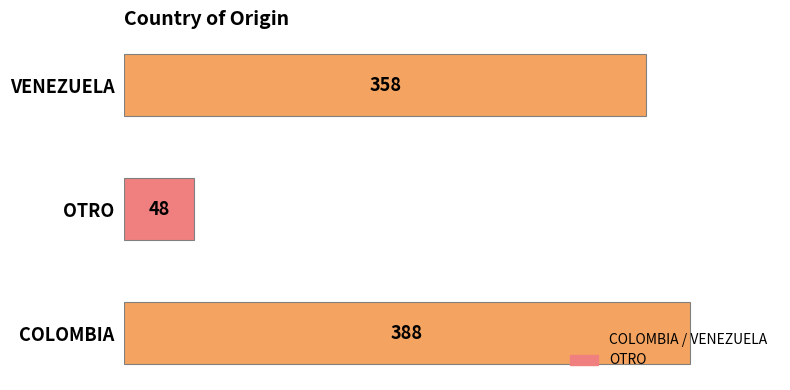

What is the difference between the maximum and minimum values?

340